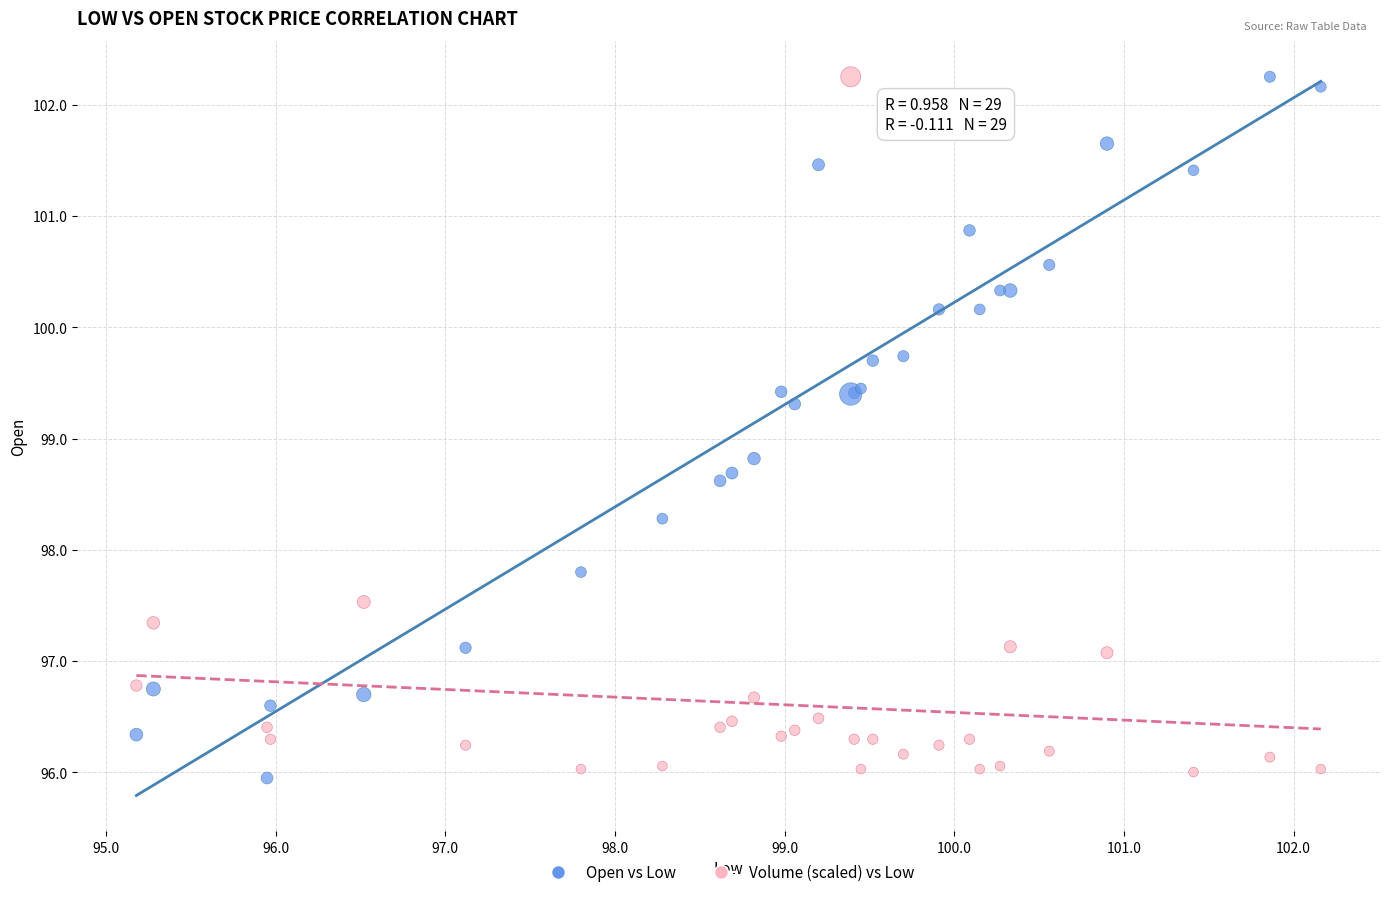

In the Open vs Low series, what Y value is closest to 99?

98.8